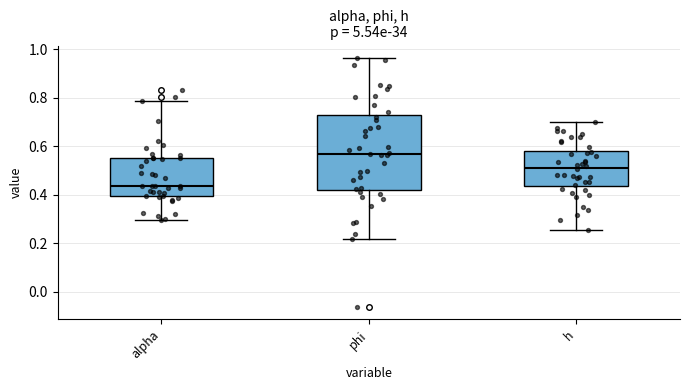

Where does the lower whisker of the box for alpha end on the y-axis? The values are not printed on the chart, so give them approximately, as read against the axis.

0.30